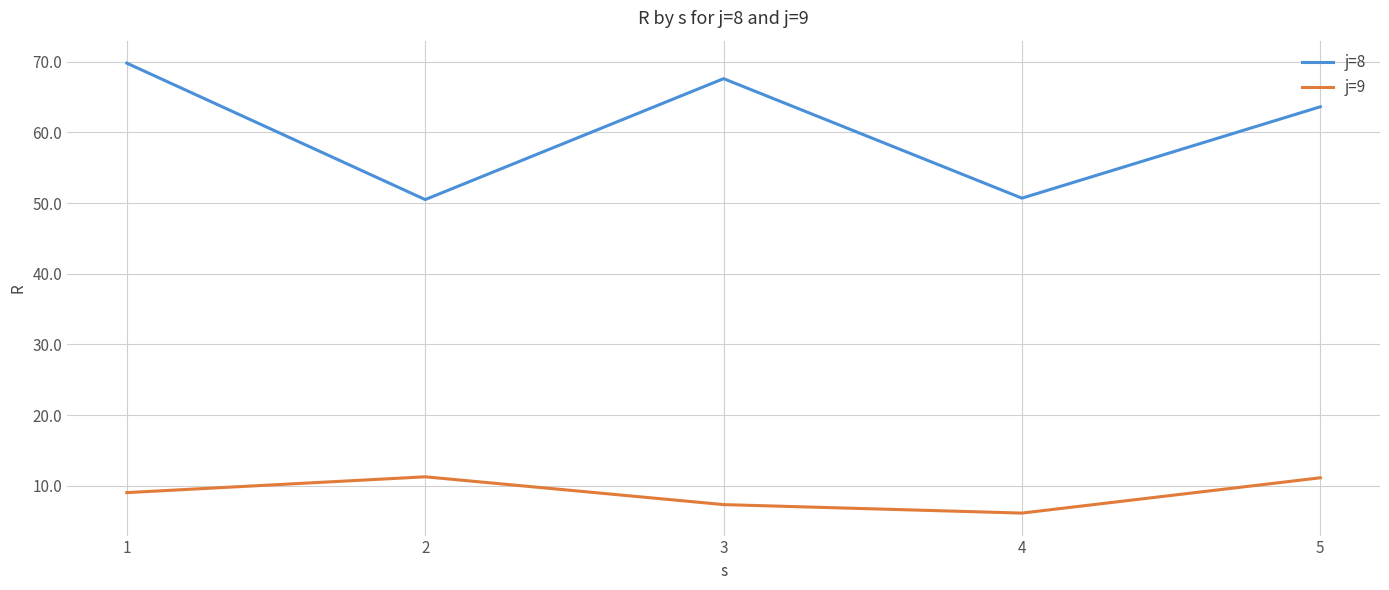

True or false: j=8 has more than 0 interior local peaks.

True